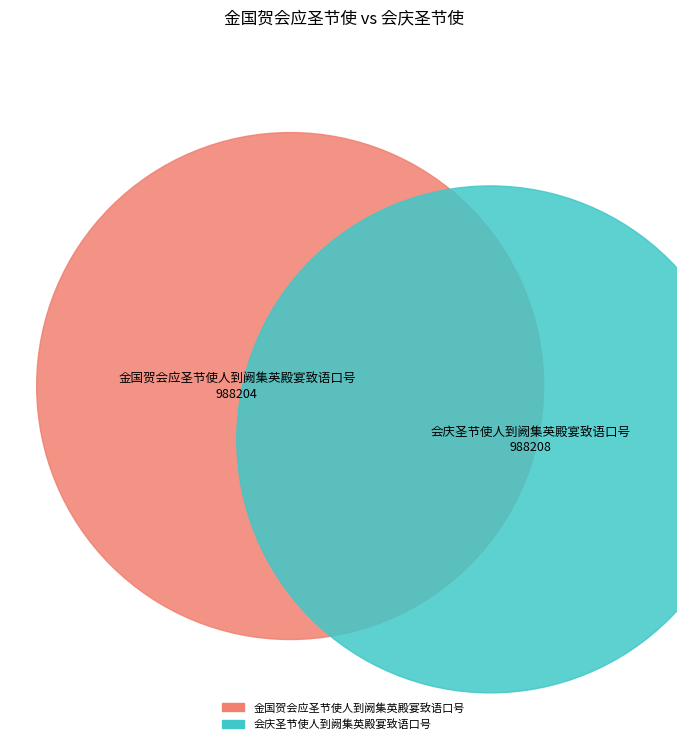

To the nearest percent, what is the average slice percentage?

50%